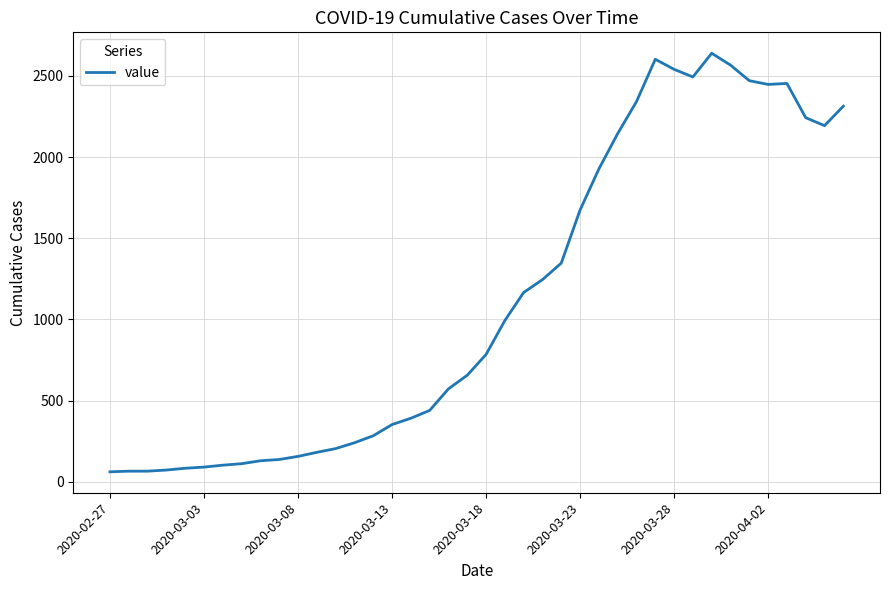

What is the minimum value shown in the chart?

61